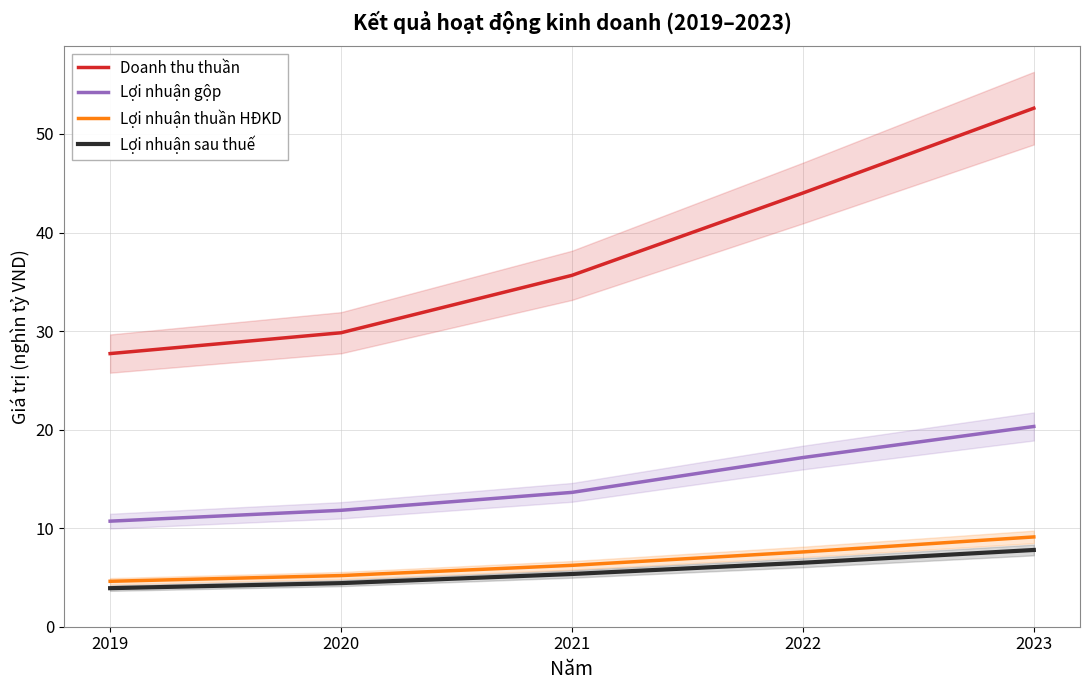

How many series are shown in this chart?

4